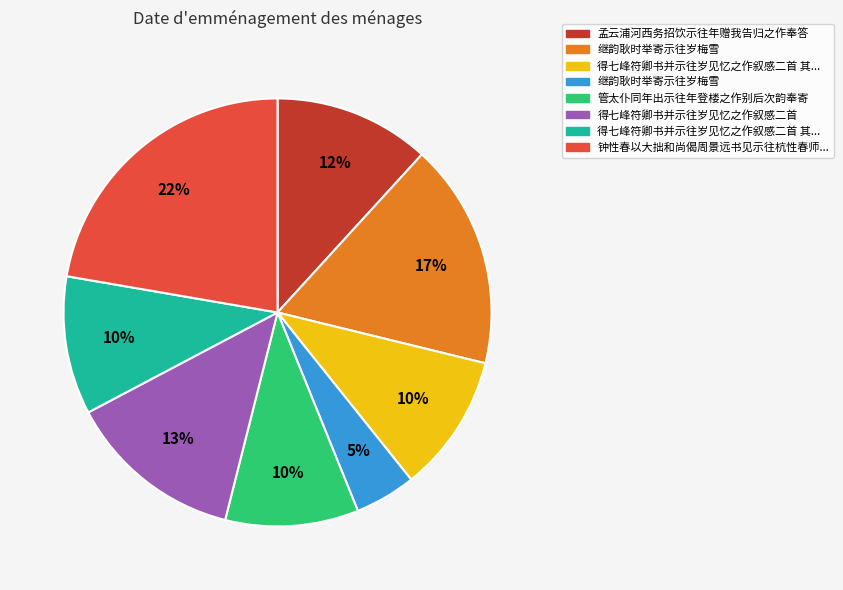

To the nearest percent, what is the average slice percentage?

12%